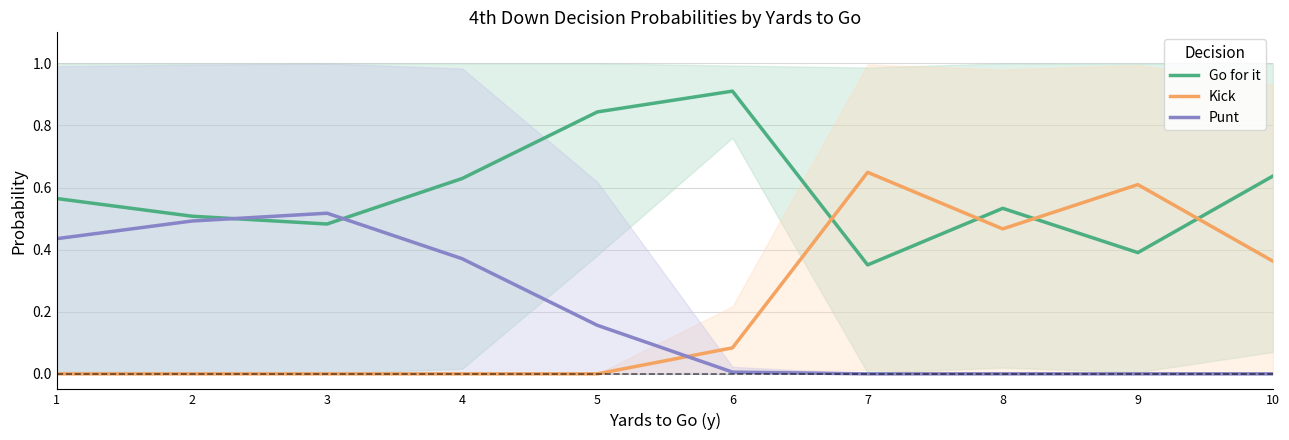

Which series has the largest range (max minus min)?

Kick